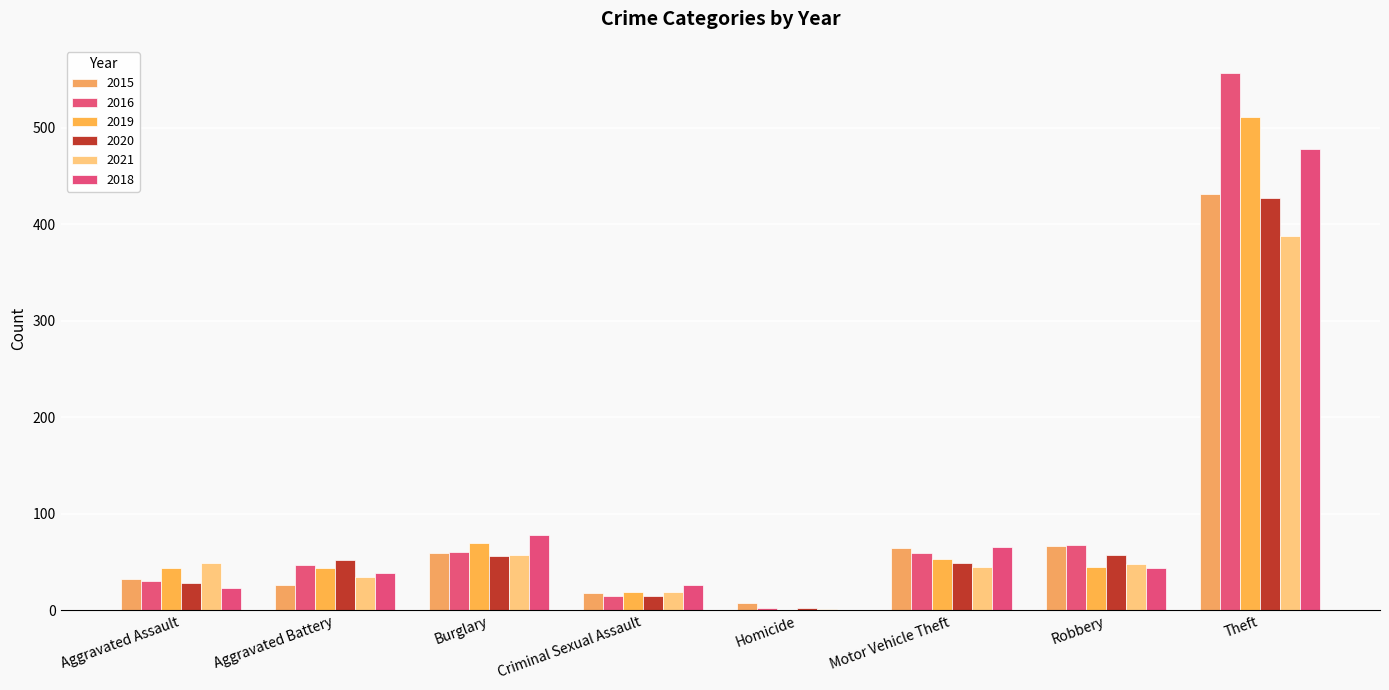

What is the total value across all series at Homicide?

13